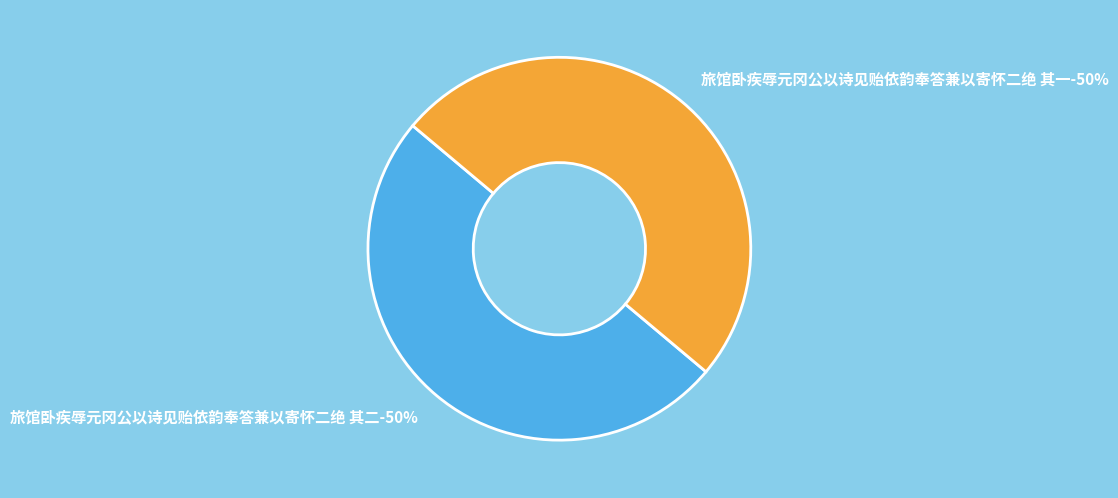

The 旅馆卧疾辱元冈公以诗见贻依韵奉答兼以寄怀二绝 其一 slice represents 50% of the pie. True or false?

True